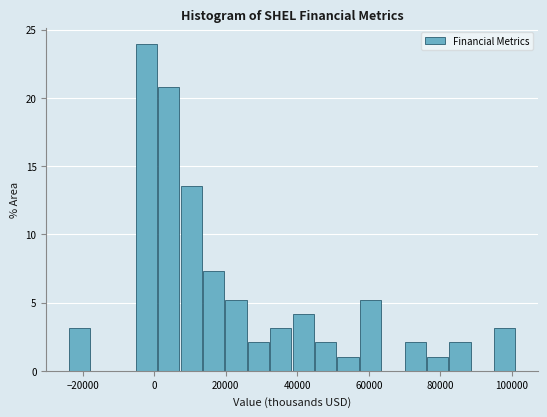

Read against the x-axis, roughly where is the centre of the tallest bar?

-2000